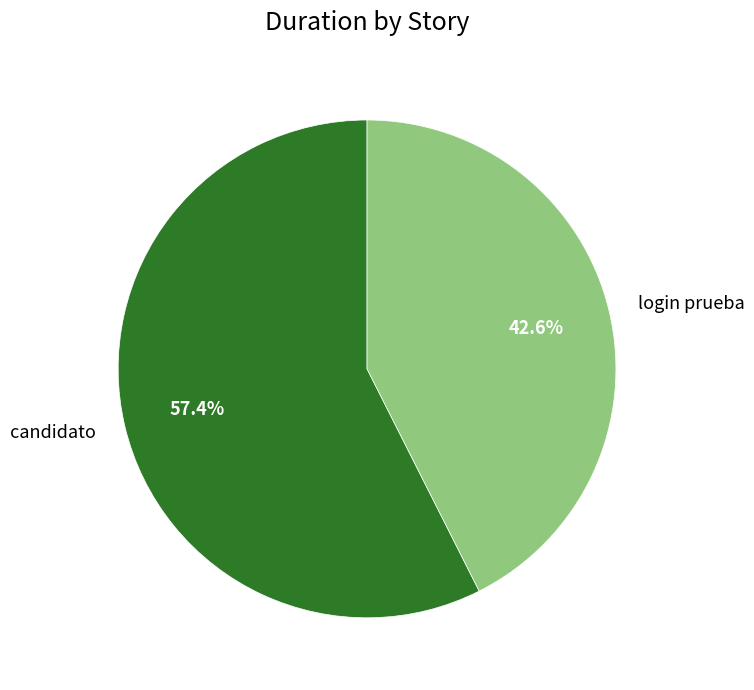

True or false: candidato accounts for 57% of the total.

True